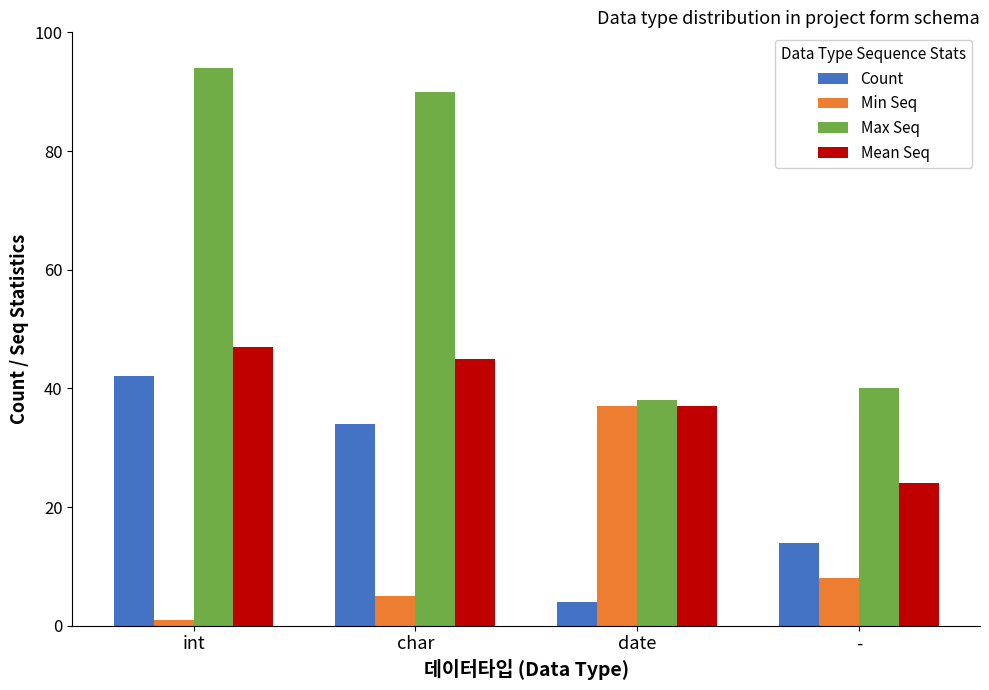

What is the difference between the second highest and minimum values in the Mean Seq series?

21